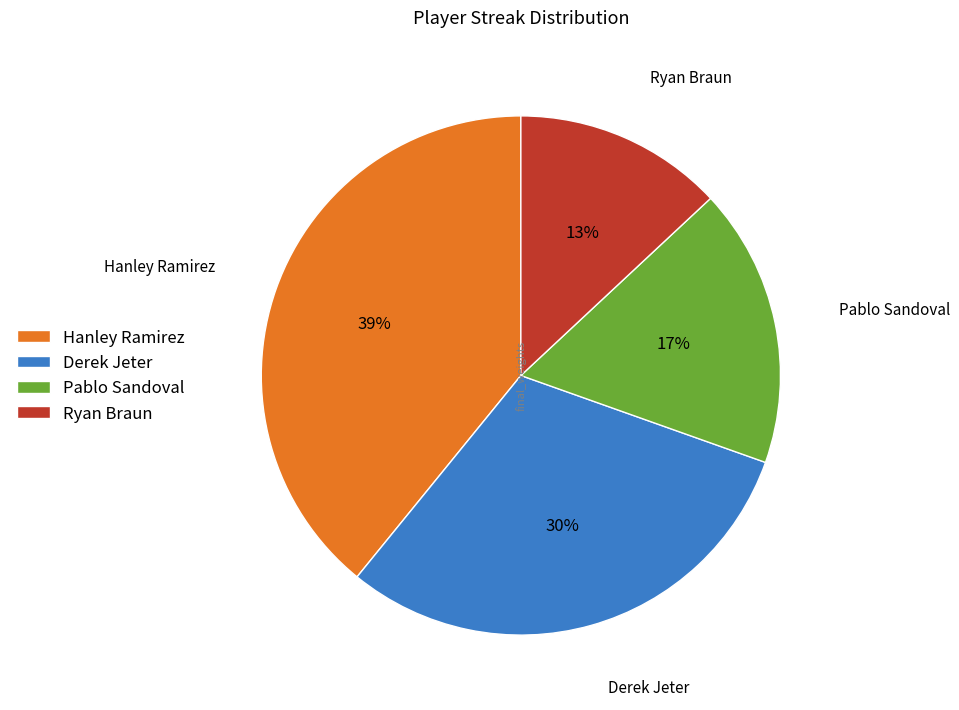

To the nearest percent, what portion does Ryan Braun represent?

13%